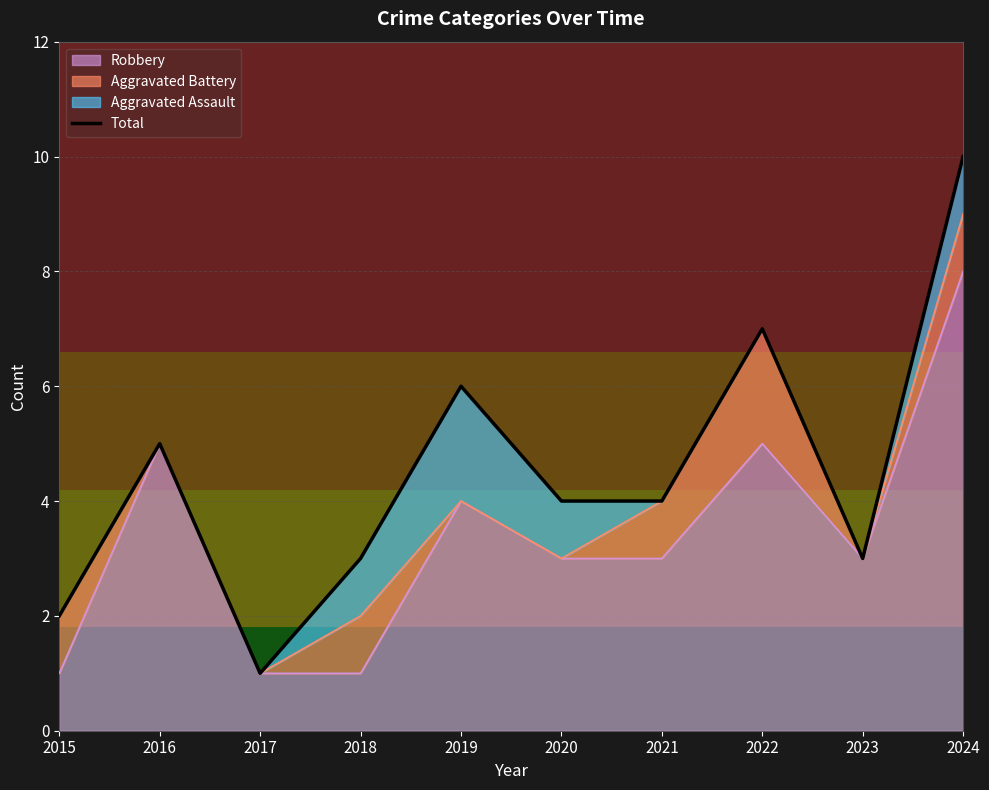

How many lines are shown in the chart?

1